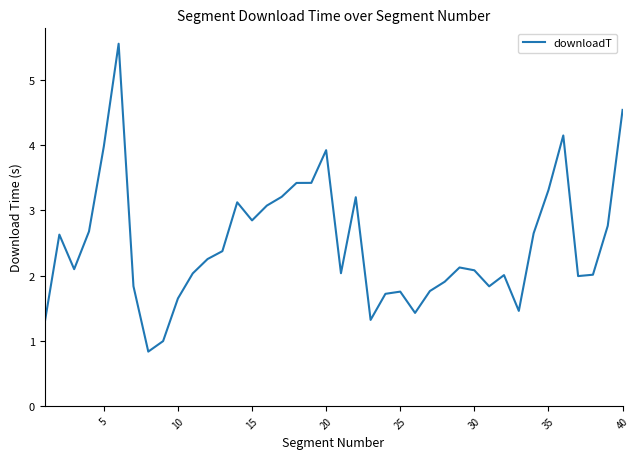

What is the average value?

2.5